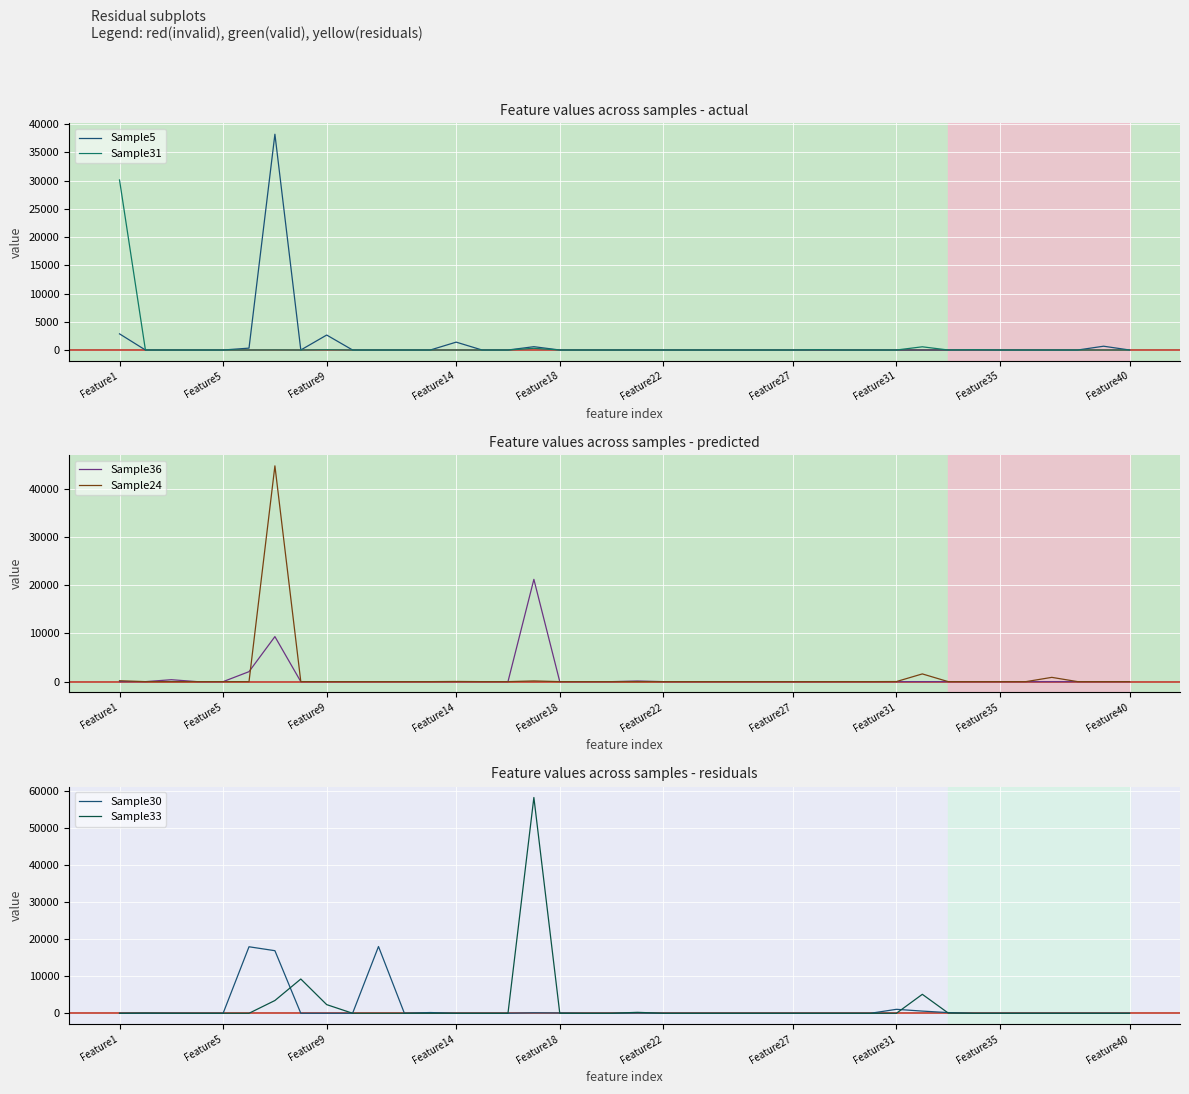

How many series are shown in this chart?

6